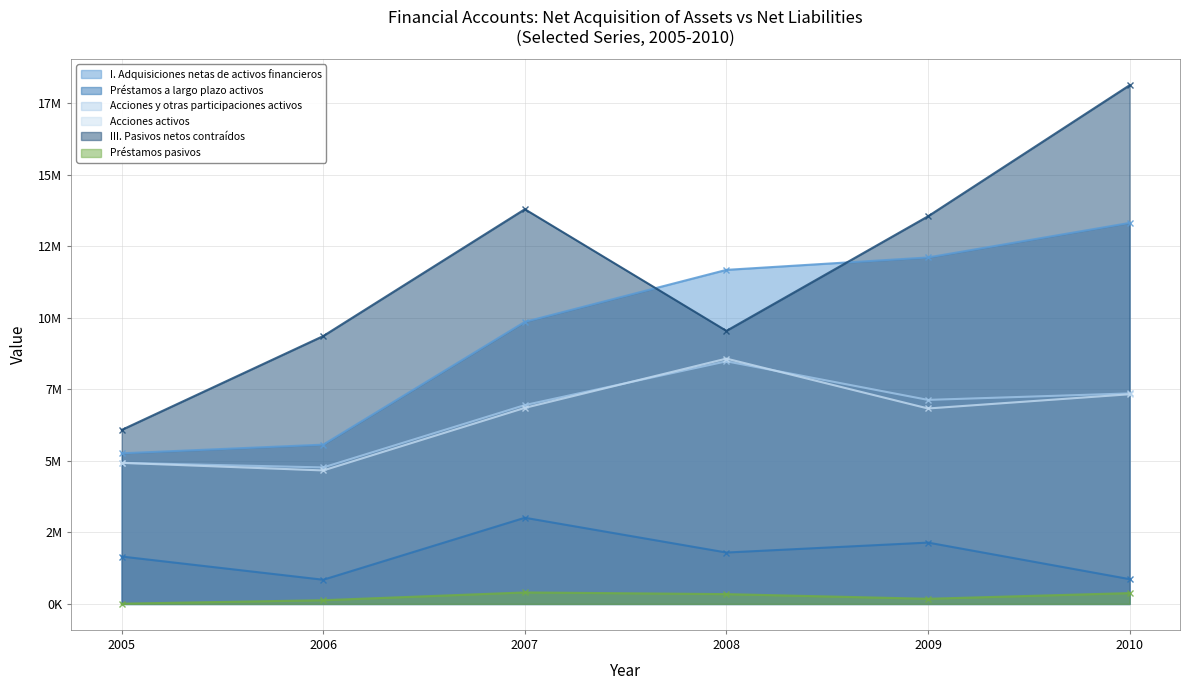

Is it true that Préstamos pasivos equals 200690 at 2008?

False